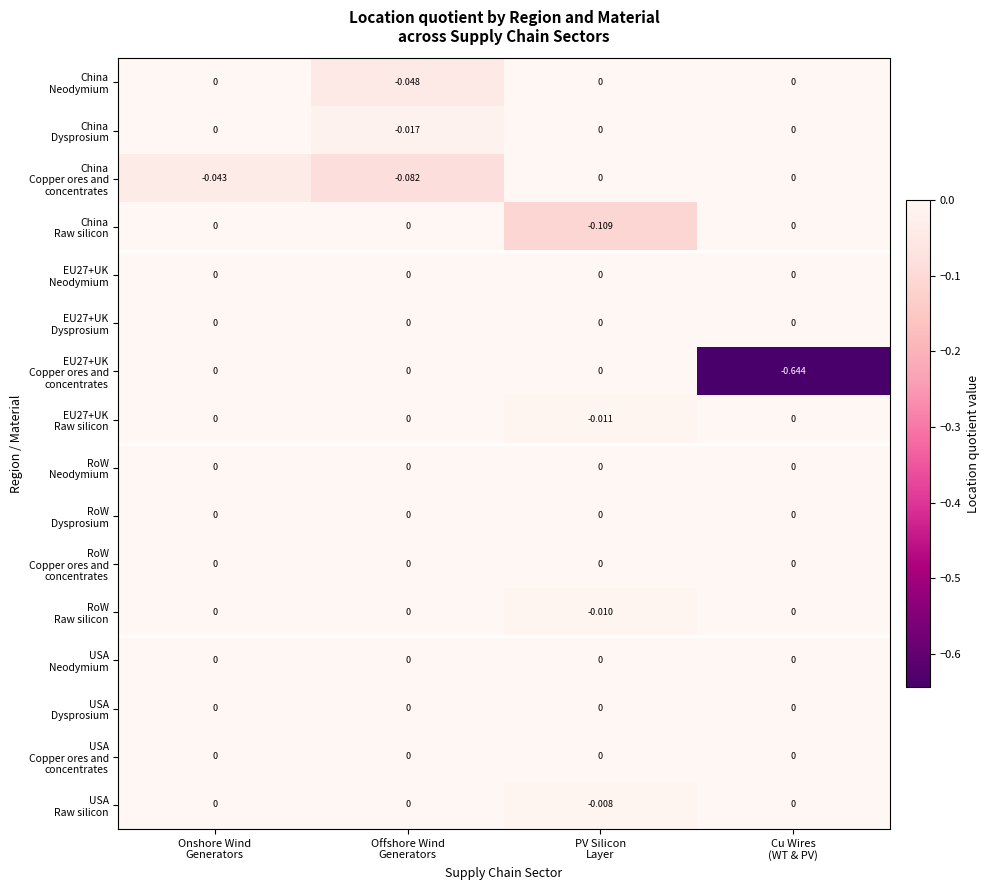

How many data points does each series have?

4